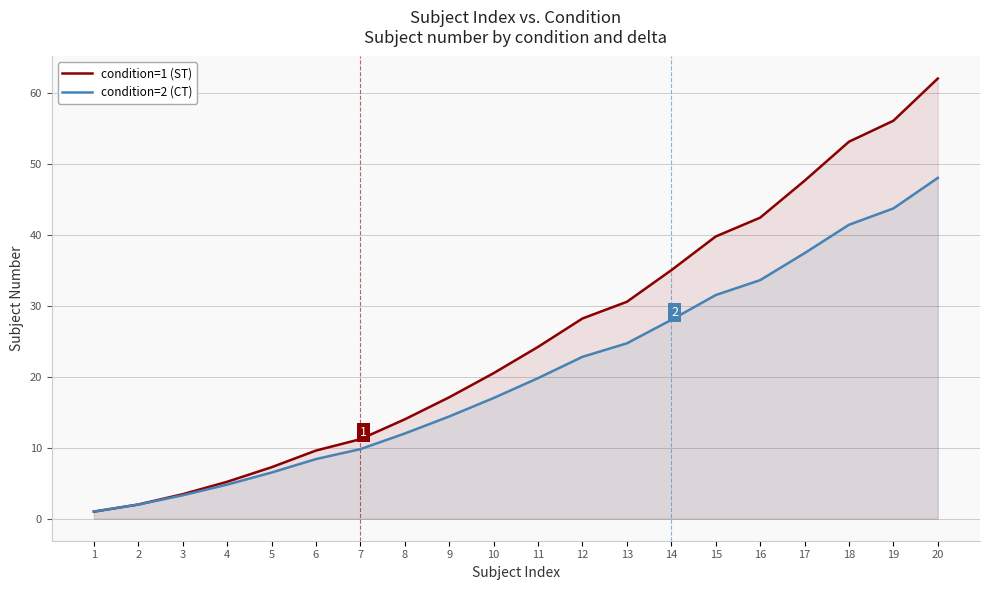

Reading left to right, what are all the values shown in this chart?

condition=1 (ST): 1=1.0	2=2.0	3=3.4	4=5.2	5=7.2	6=9.6	7=11.2	8=14.0	9=17.1	10=20.5	11=24.2	12=28.2	13=30.5	14=35.0	15=39.8	16=42.4	17=47.6	18=53.1	19=56.1	20=62.0
condition=2 (CT): 1=1.0	2=2.0	3=3.3	4=4.8	5=6.5	6=8.4	7=9.8	8=12.0	9=14.4	10=17.0	11=19.8	12=22.8	13=24.7	14=28.0	15=31.5	16=33.6	17=37.4	18=41.4	19=43.7	20=48.0